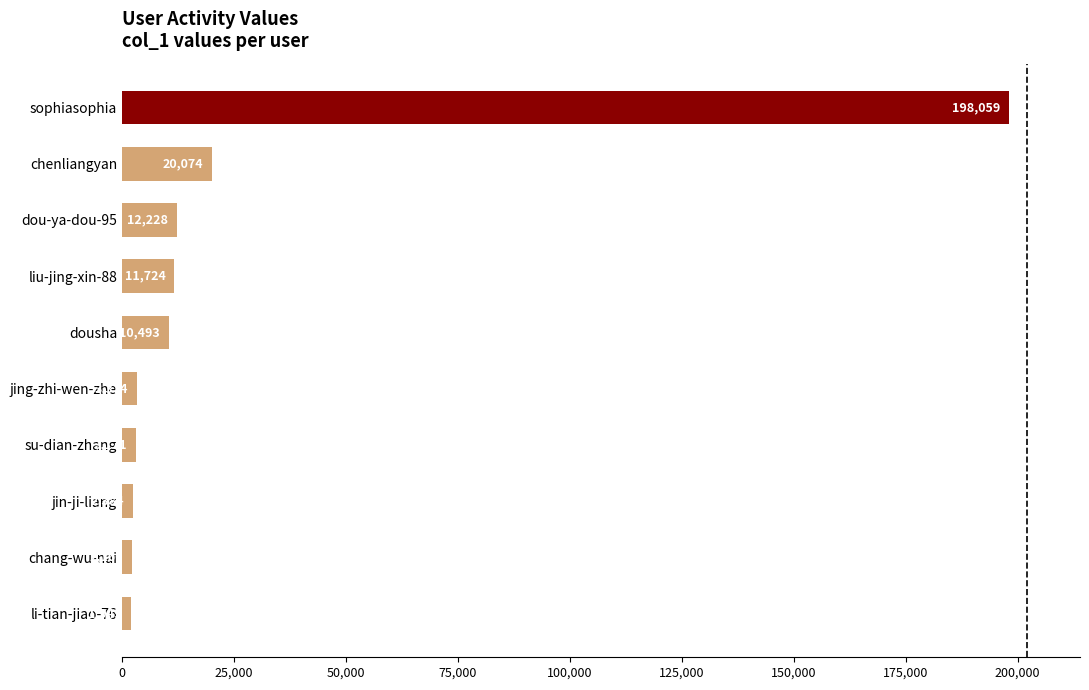

Reading top to bottom, extract all data points from this chart.

198059	20074	12228	11724	10493	3374	3171	2384	2166	1949